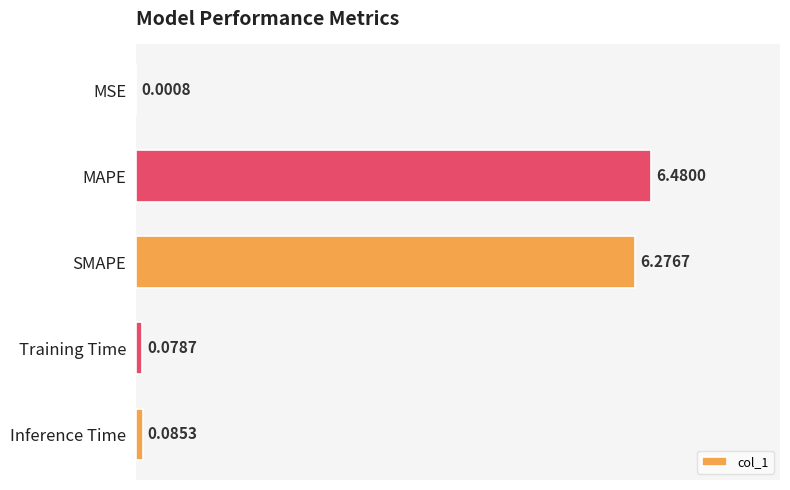

What is the sum of all values?

12.9